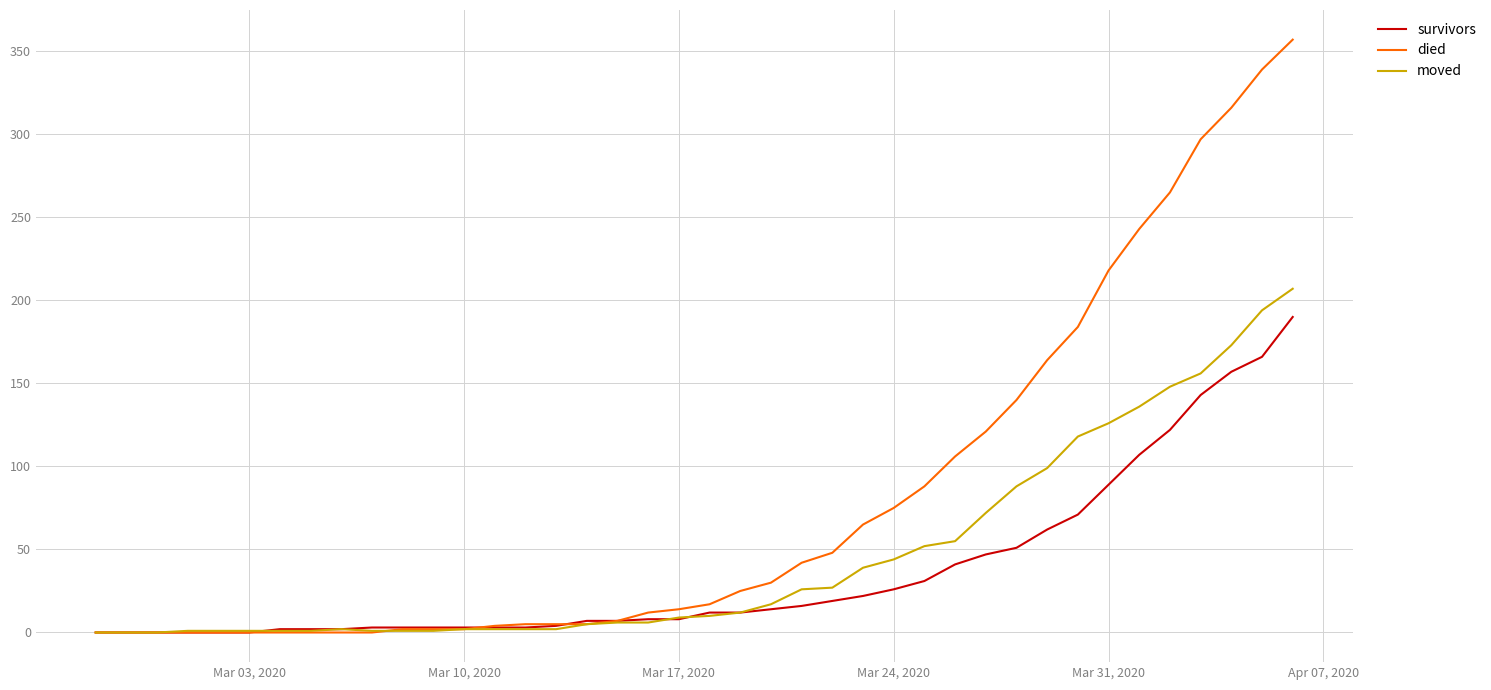

Which series has the widest spread of values?

died